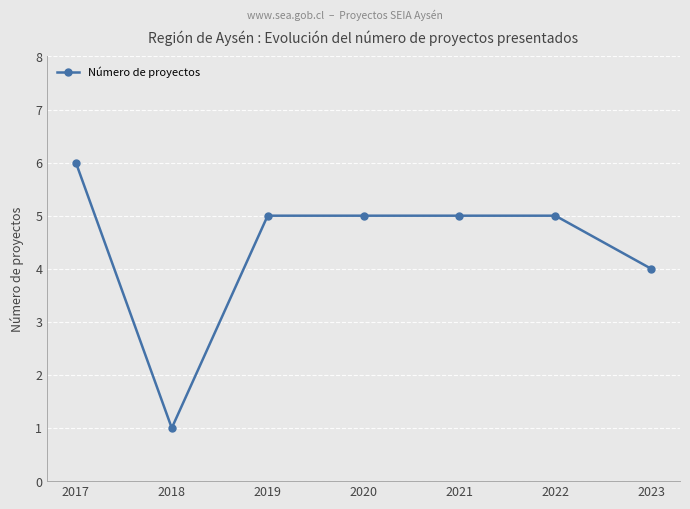

At which category does the chart reach its peak across all series?

2017